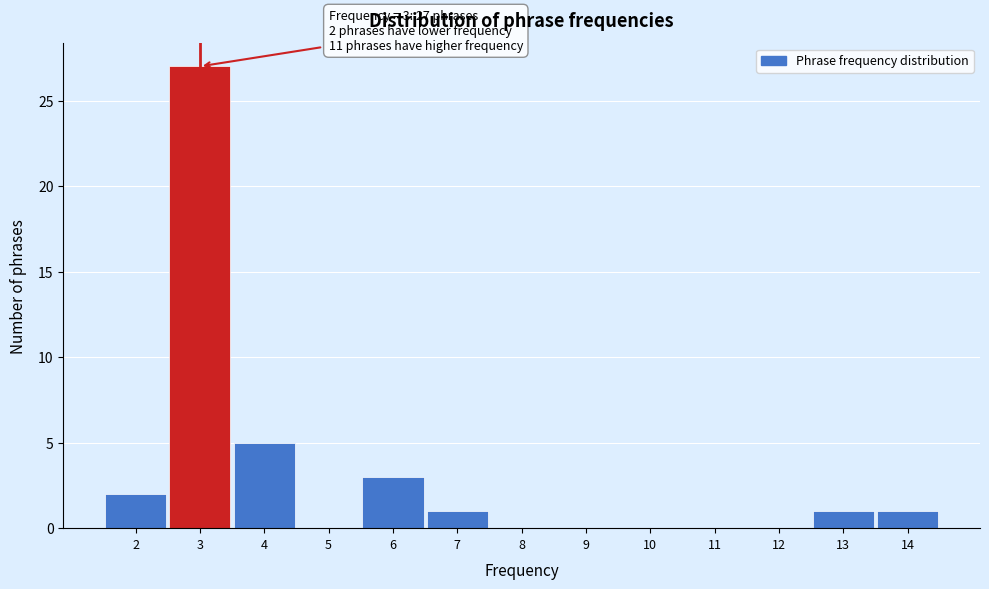

Which range on the x-axis has the tallest bar?

2.5 to 3.5